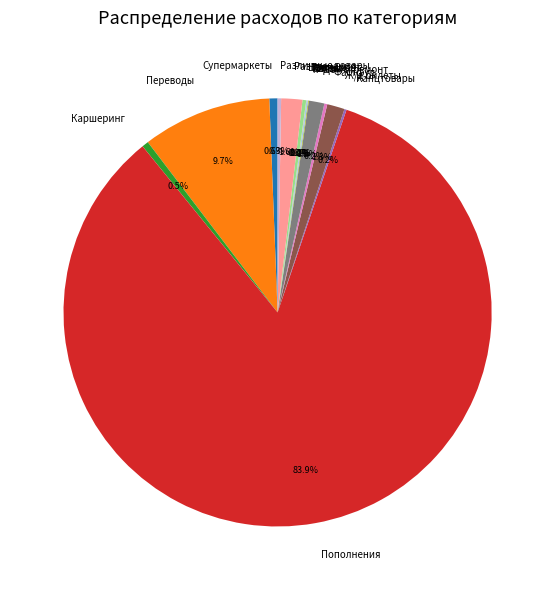

Is there a majority slice in this chart?

Yes